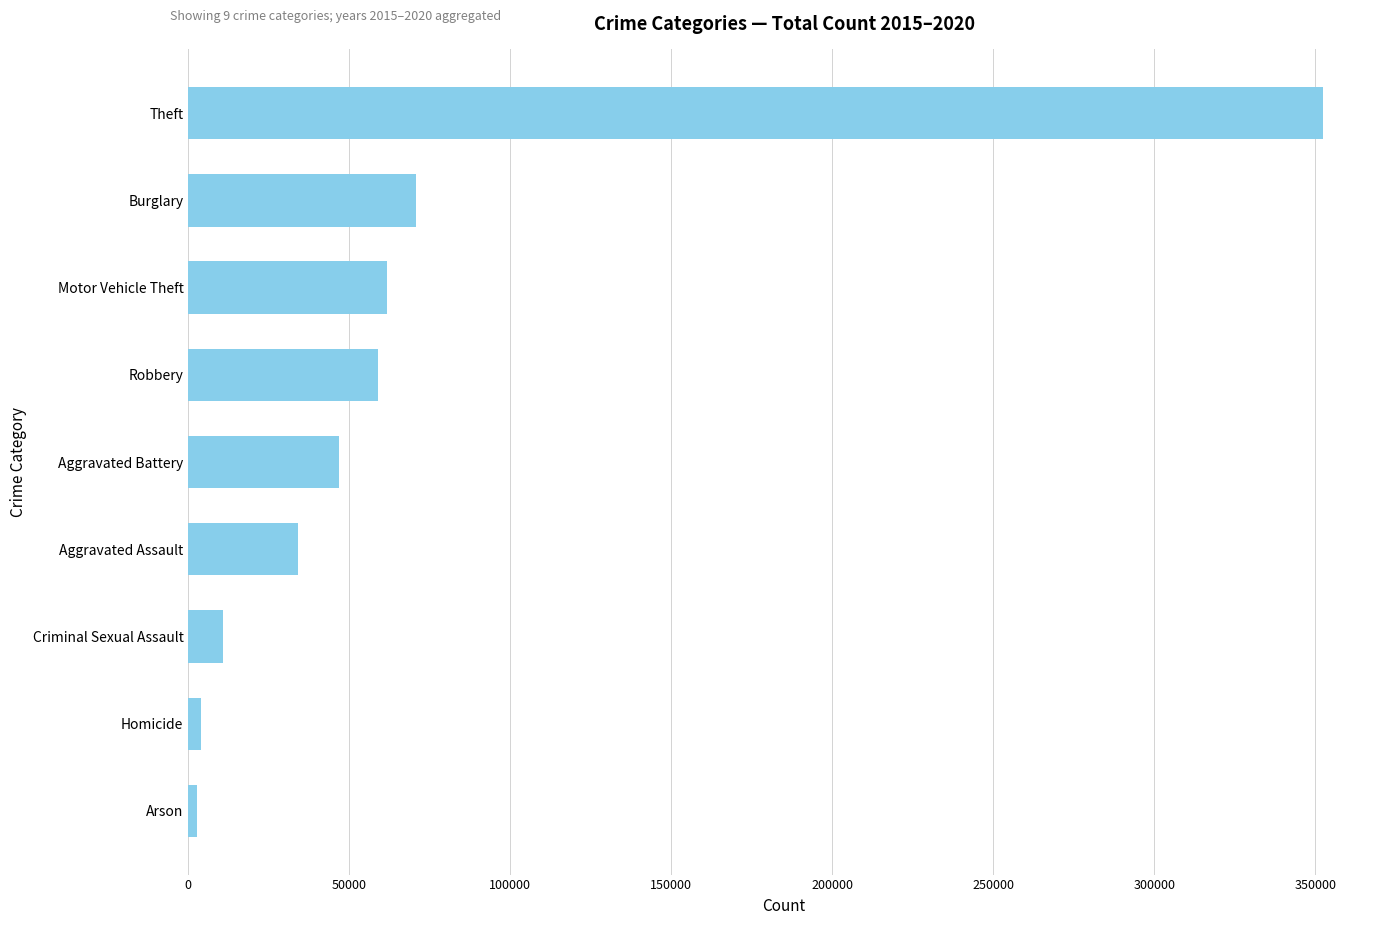

At which label is the value closest to 177596?

Burglary